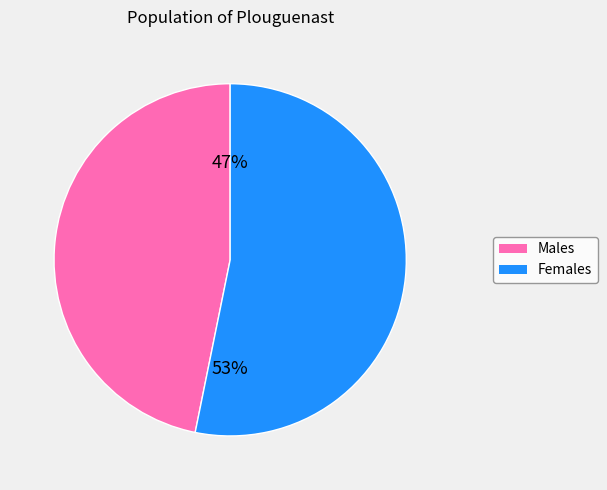

Combined, do Females and Males account for over 50%?

Yes